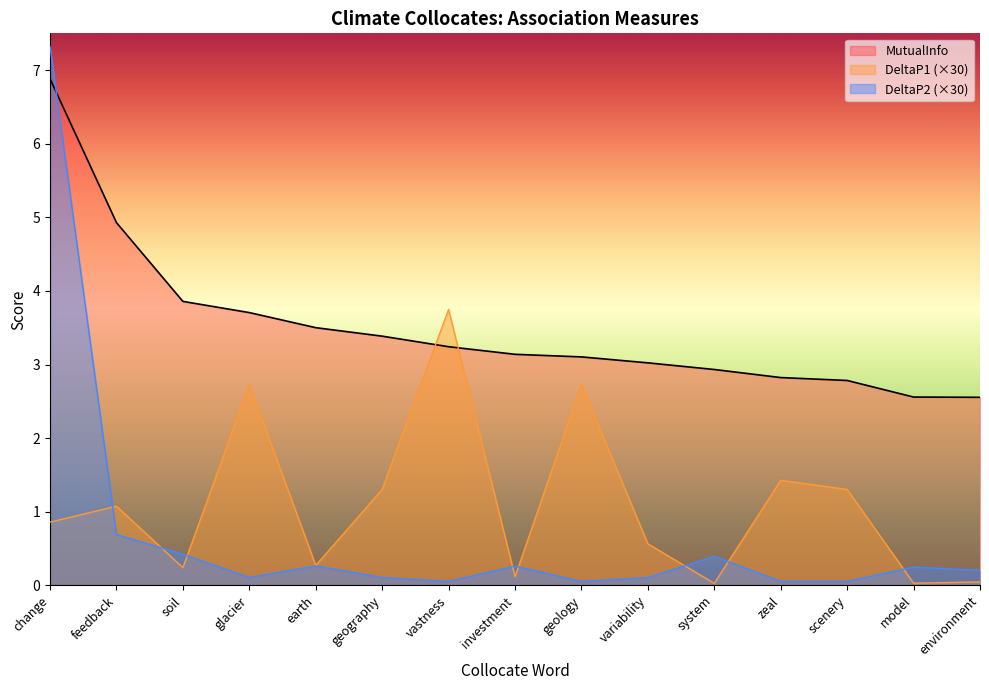

List the series in order of their peak value, highest first.

DeltaP2 (×30), MutualInfo, DeltaP1 (×30)